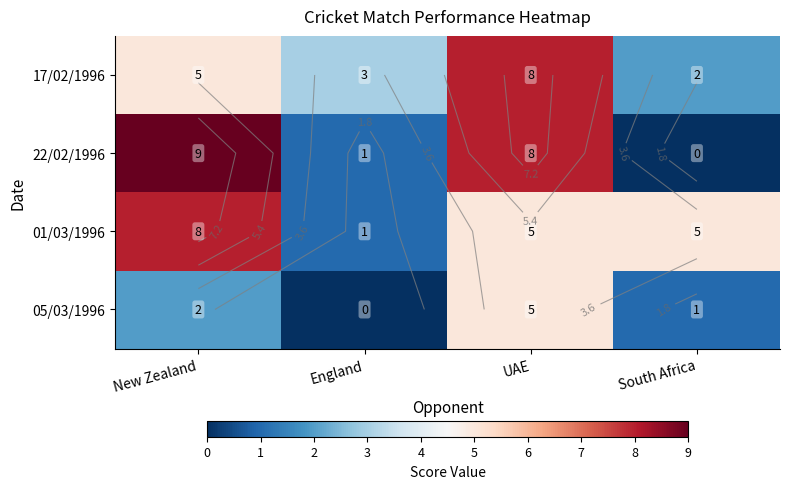

Rank the categories by 22/02/1996 value from highest to lowest.

New Zealand, UAE, England, South Africa